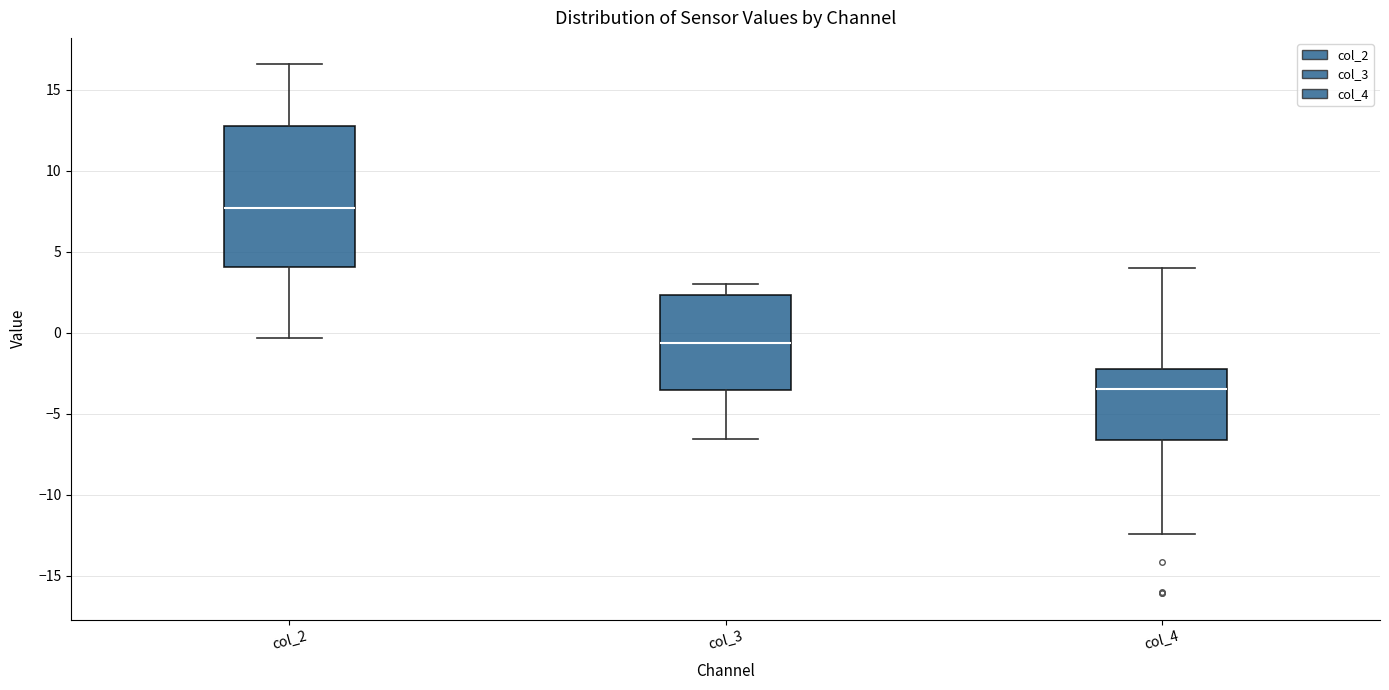

Where does the median line of the box for col_2 sit on the y-axis? The values are not printed on the chart, so give them approximately, as read against the axis.

7.5